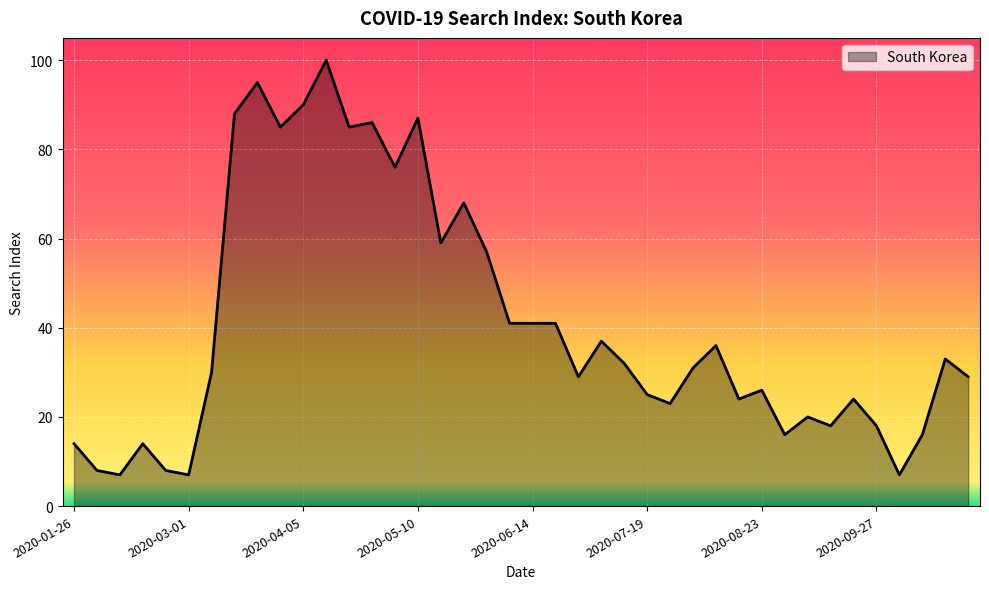

What is the minimum value shown in the chart?

7